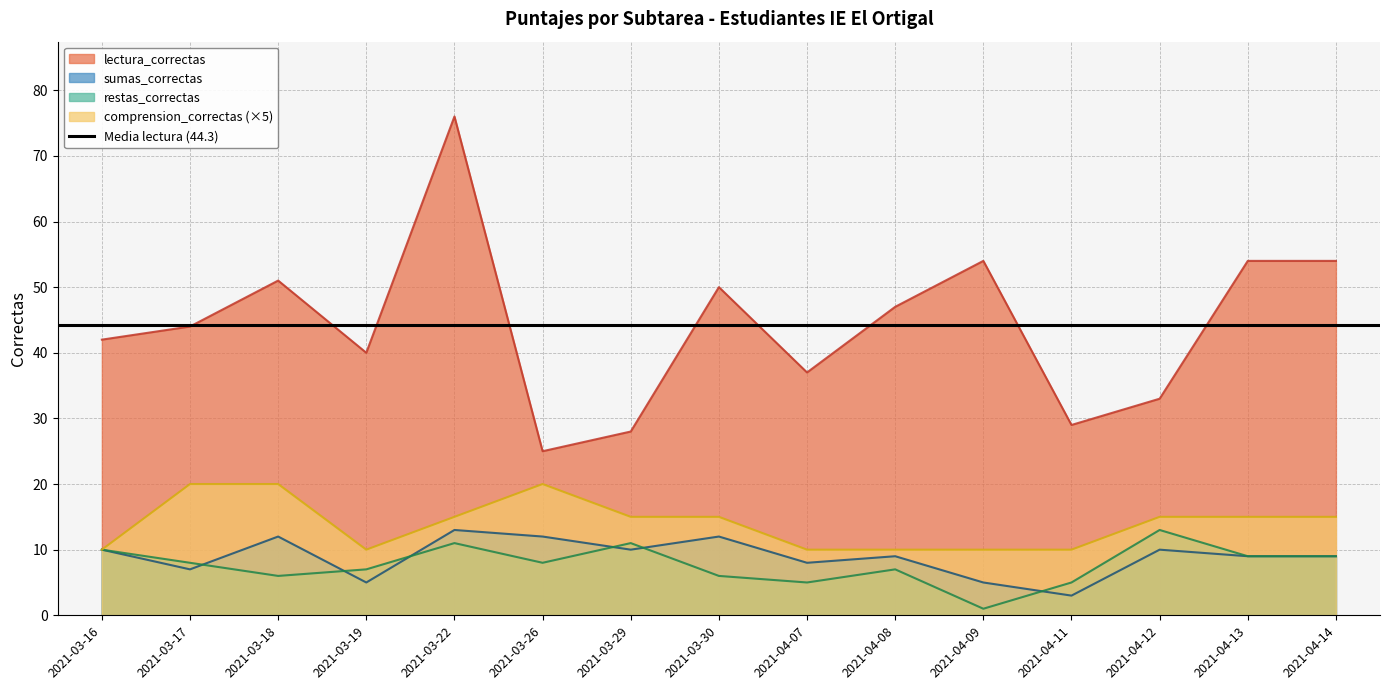

Reading right to left, list all the values displayed in this chart.

lectura_correctas: 54	54	33	29	54	47	37	50	28	25	76	40	51	44	42
comprension_correctas: 15	15	15	10	10	10	10	15	15	20	15	10	20	20	10
sumas_correctas: 9	9	10	3	5	9	8	12	10	12	13	5	12	7	10
restas_correctas: 9	9	13	5	1	7	5	6	11	8	11	7	6	8	10